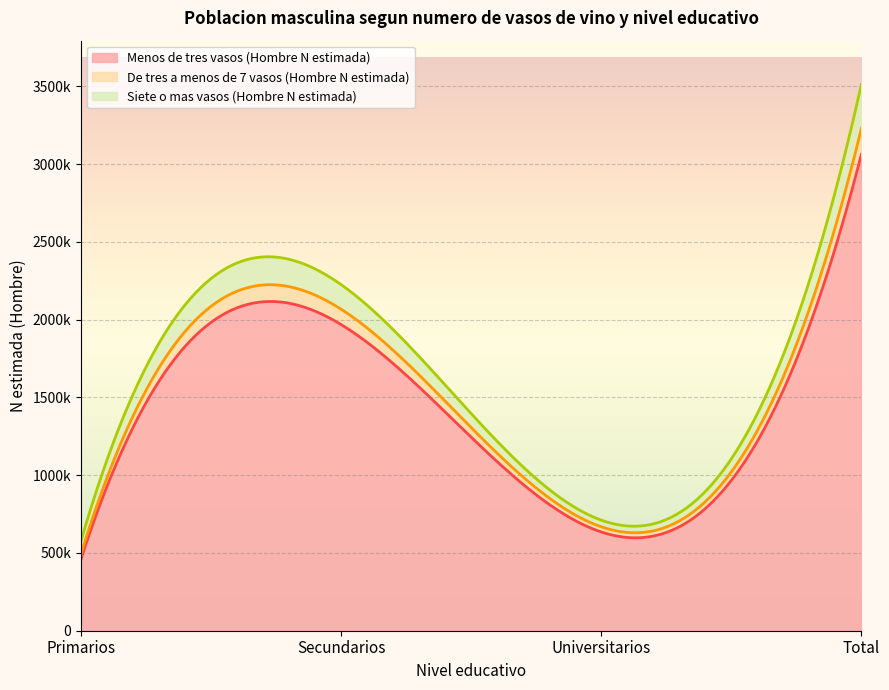

What are all the series names shown in the legend?

Menos de tres vasos (Hombre N estimada), De tres a menos de 7 vasos (Hombre N estimada), Siete o mas vasos (Hombre N estimada)